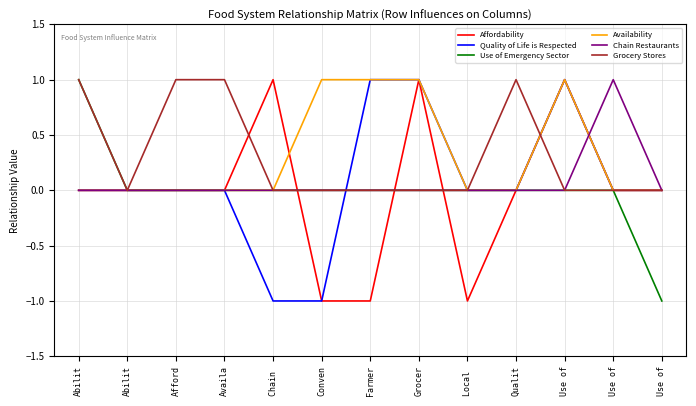

Where do Quality of Life is Respected and Chain Restaurants first cross each other?

Conven and Farmer